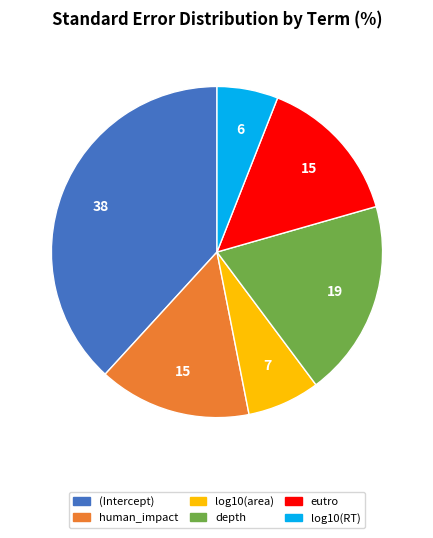

Combined, do log10(RT) and eutro account for over 50%?

No